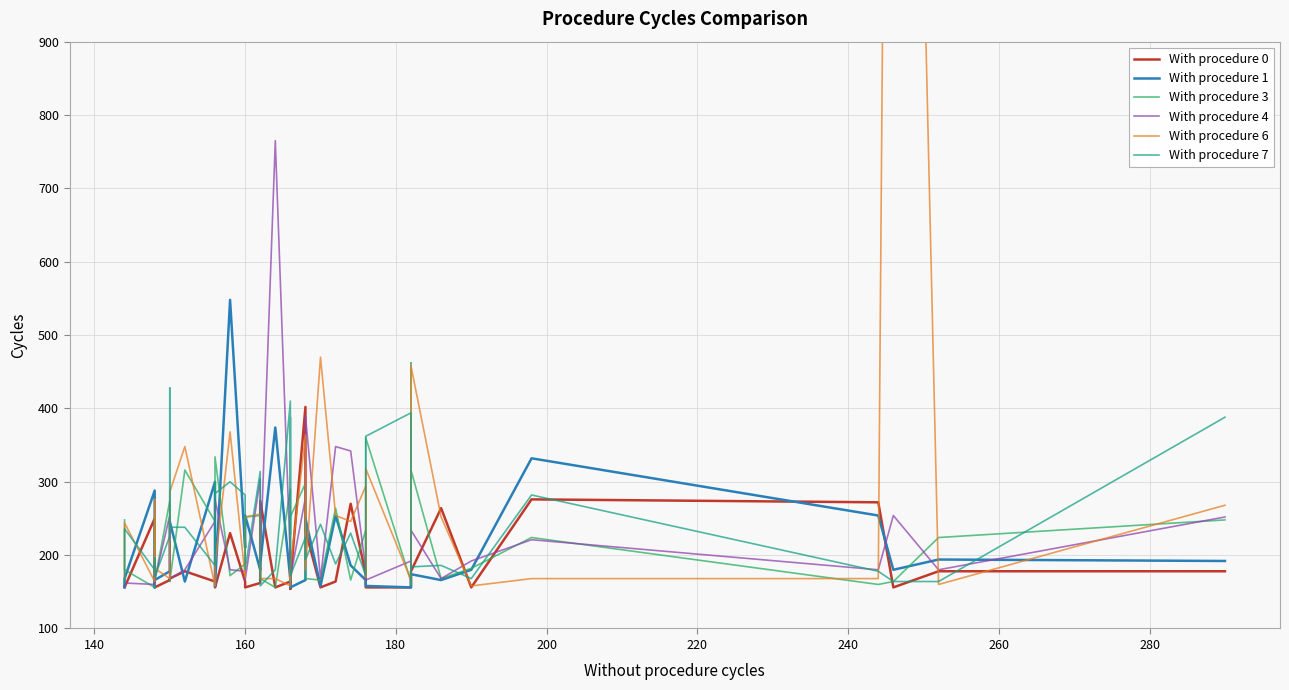

What is the difference between the second highest and minimum values in the With procedure 7 series?

252